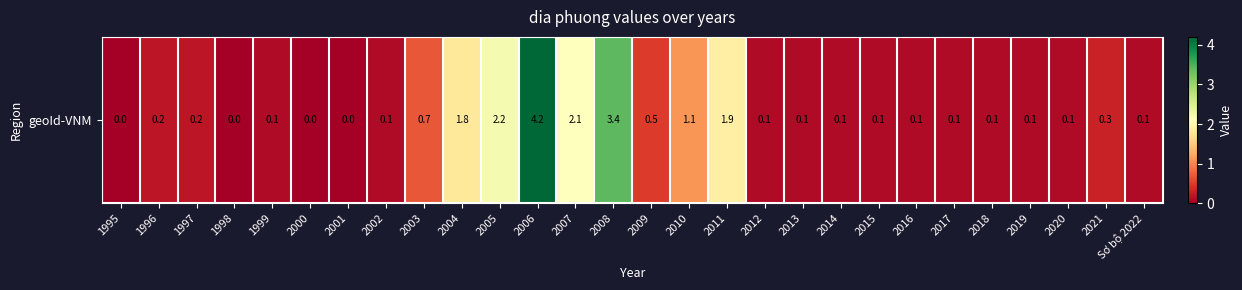

List the labels in order of value, largest first.

2006, 2008, 2005, 2007, 2011, 2004, 2010, 2003, 2009, 2021, 1996, 1997, 1999, 2002, 2012, 2013, 2014, 2015, 2016, 2017, 2018, 2019, 2020, Sơ bộ 2022, 1995, 1998, 2000, 2001